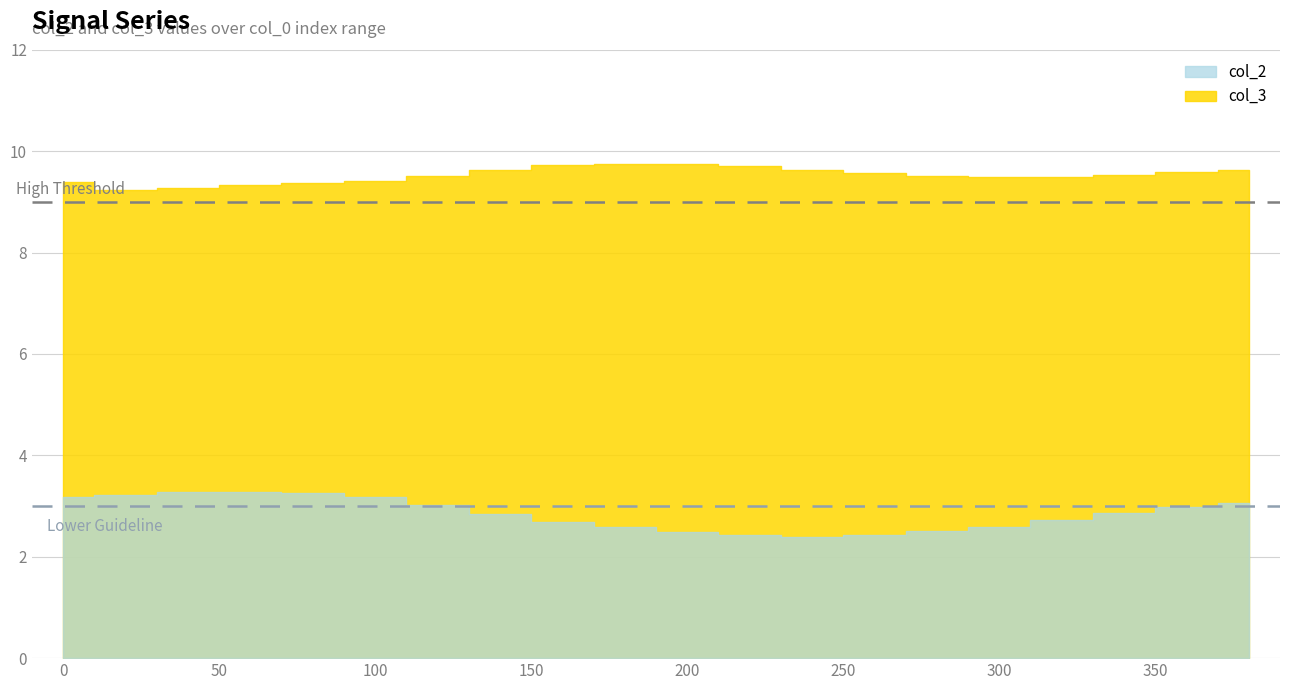

True or false: col_3 and col_2 intersect in this chart.

False